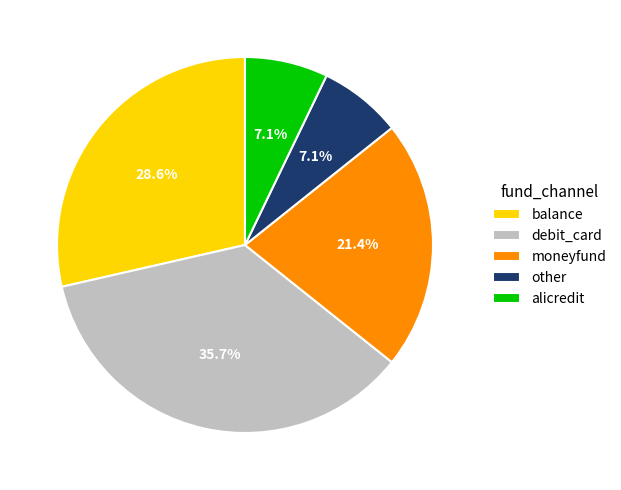

How many slices are in this pie chart?

5